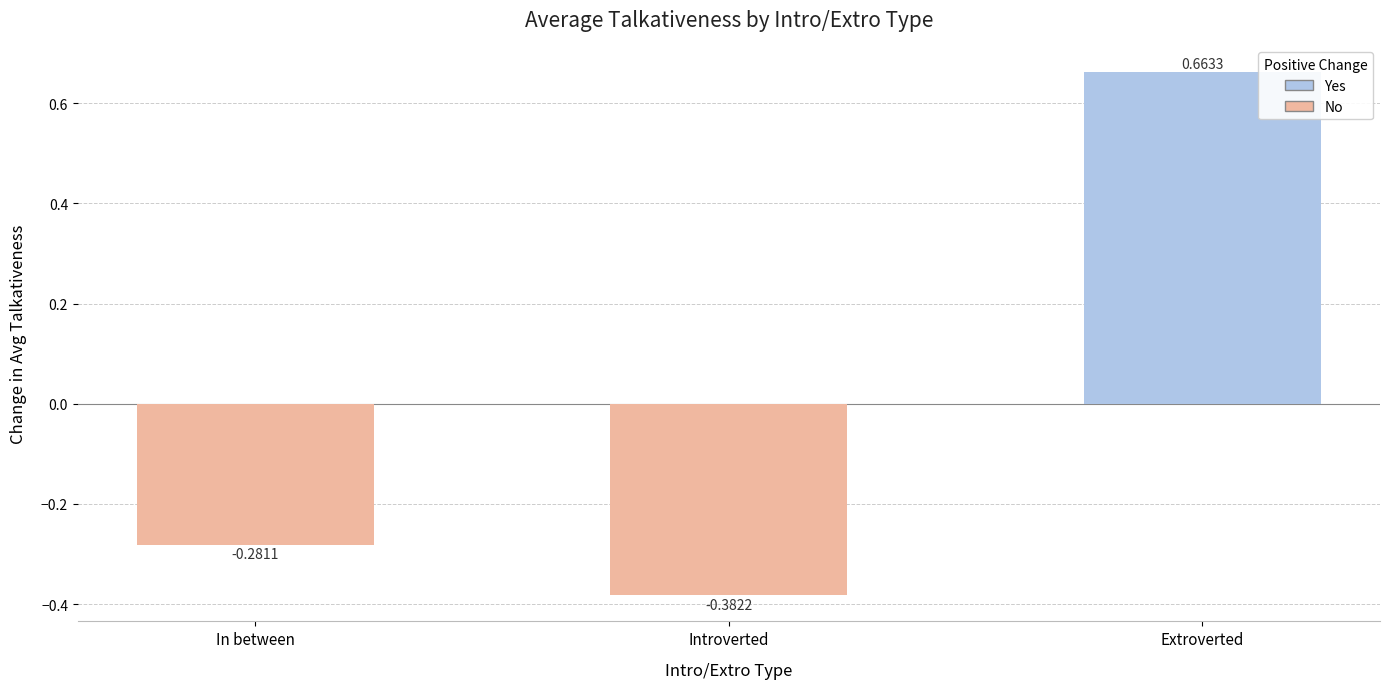

What is the difference between the second highest and minimum values?

0.1